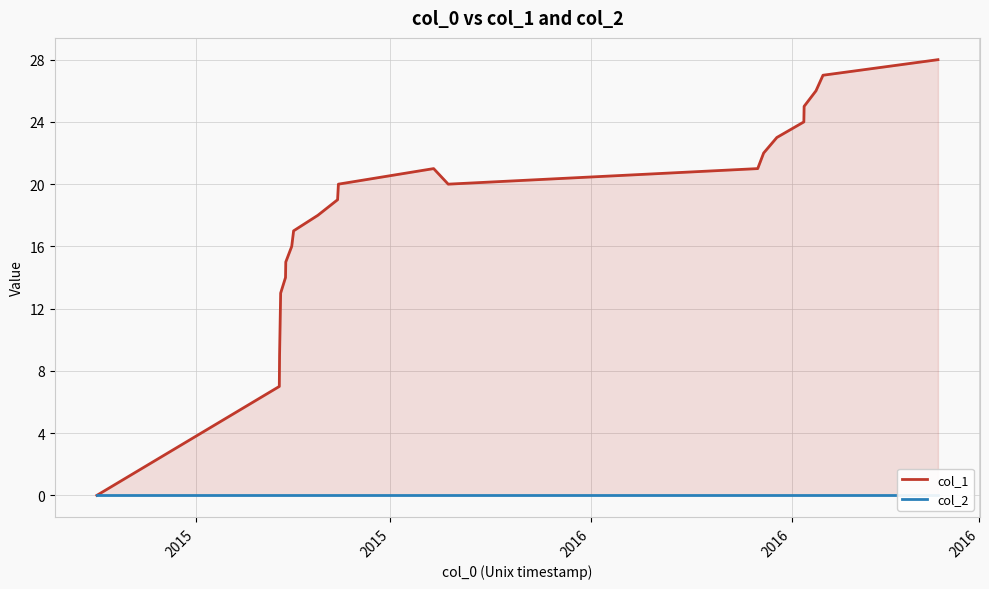

What is the maximum value shown in the chart?

28